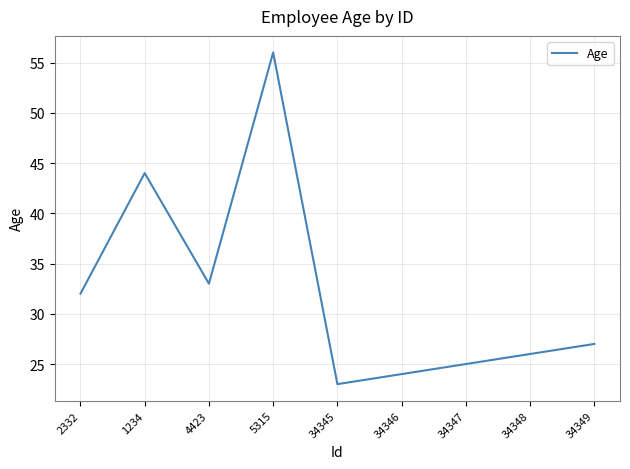

At which category does the data reach its first local peak?

1234